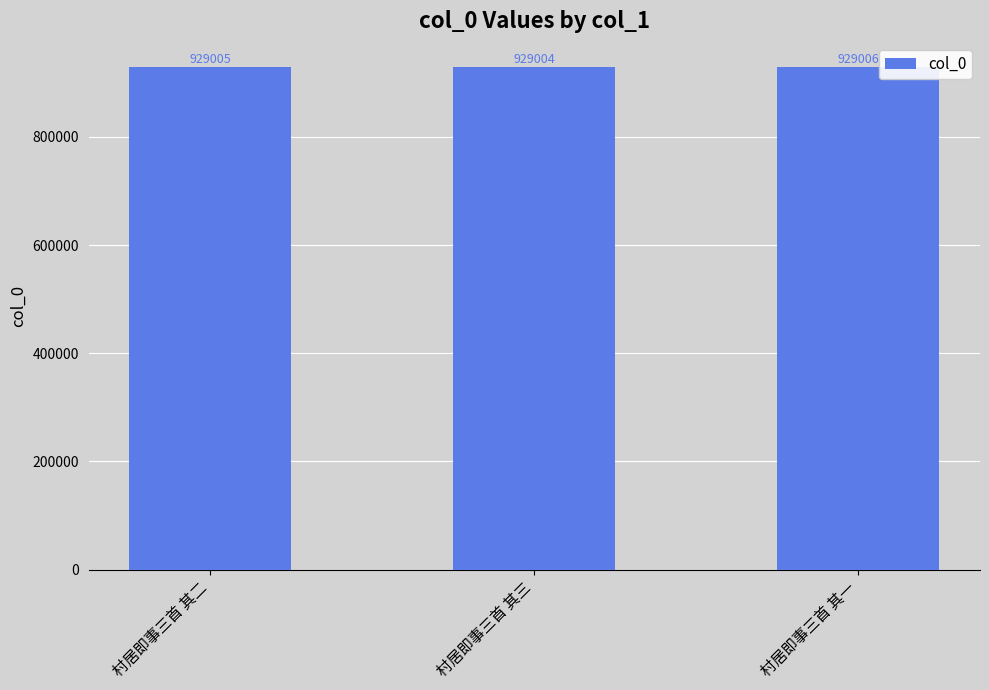

At which label is the value closest to 929005?

村居即事三首 其二